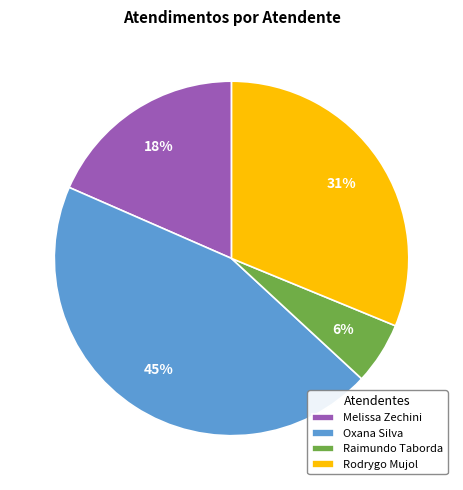

To the nearest percent, what percentage of the pie is Raimundo Taborda?

6%